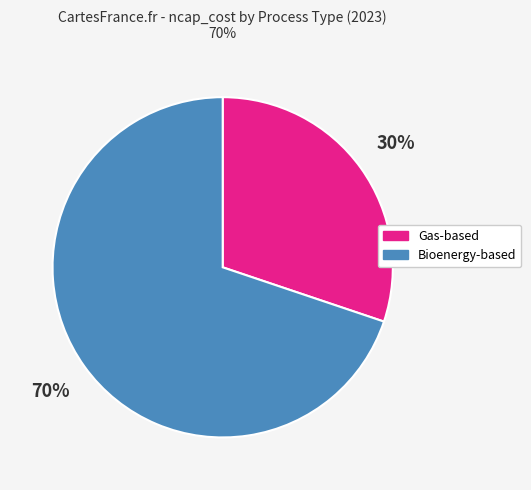

How many segments does this pie chart have?

2